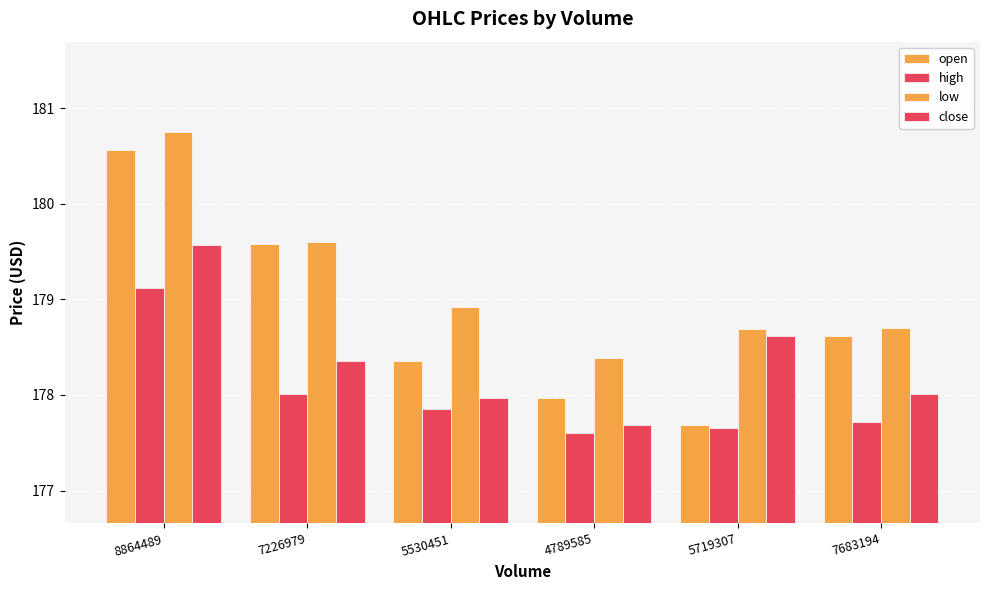

List the series in order of their peak value, highest first.

low, open, close, high